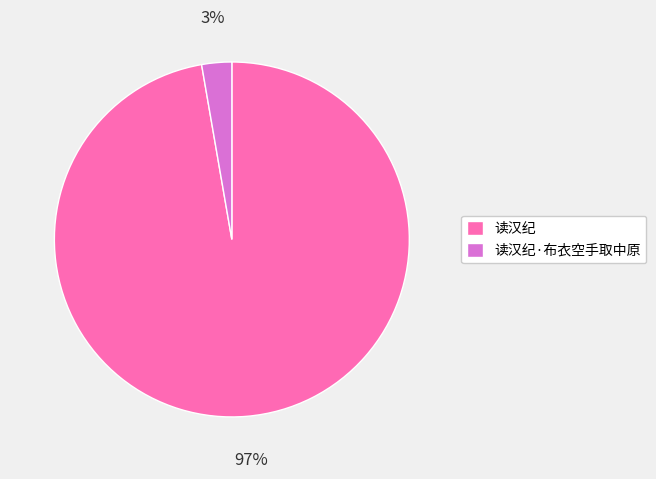

Is the sum of 读汉纪·布衣空手取中原 and 读汉纪 greater than half?

Yes